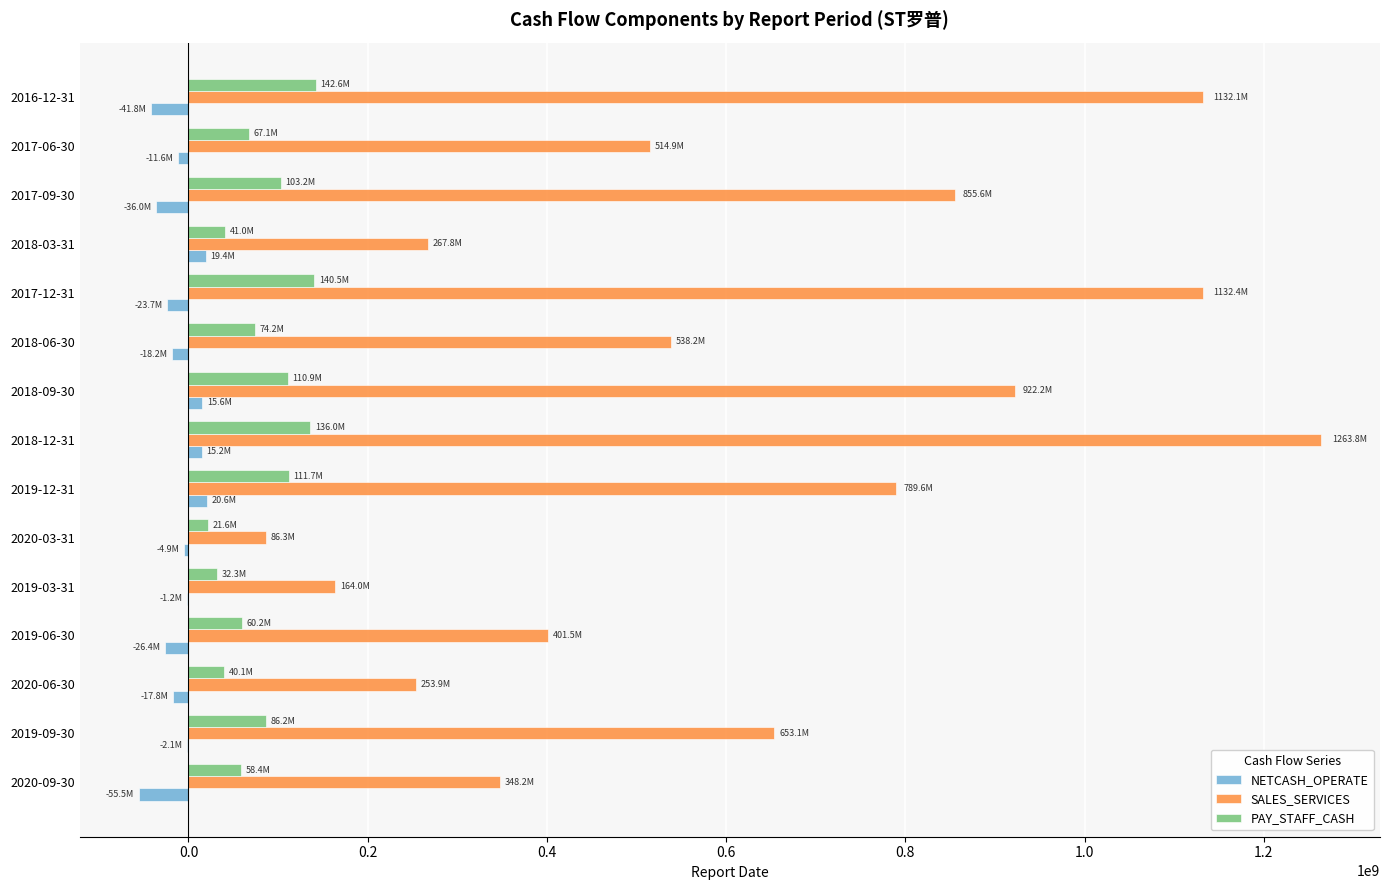

At which category is the sum across all series the highest?

2018-12-31